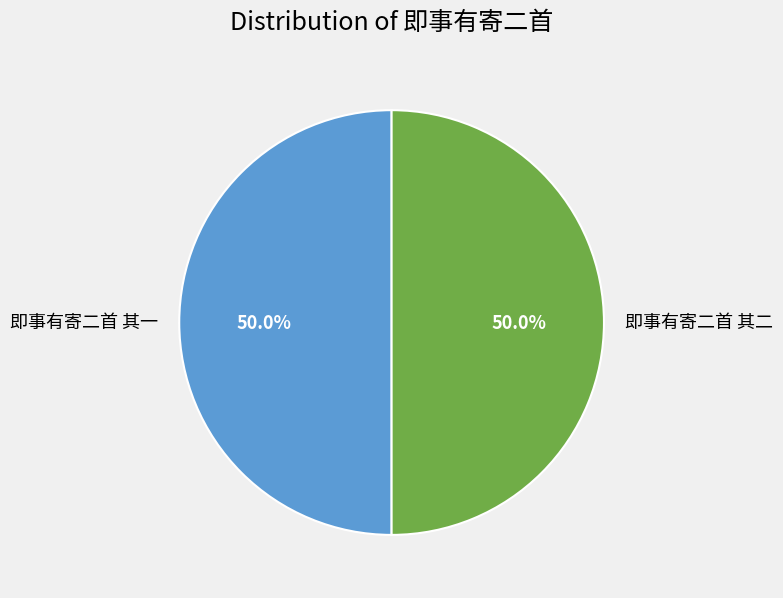

Count the number of slices in the pie.

2